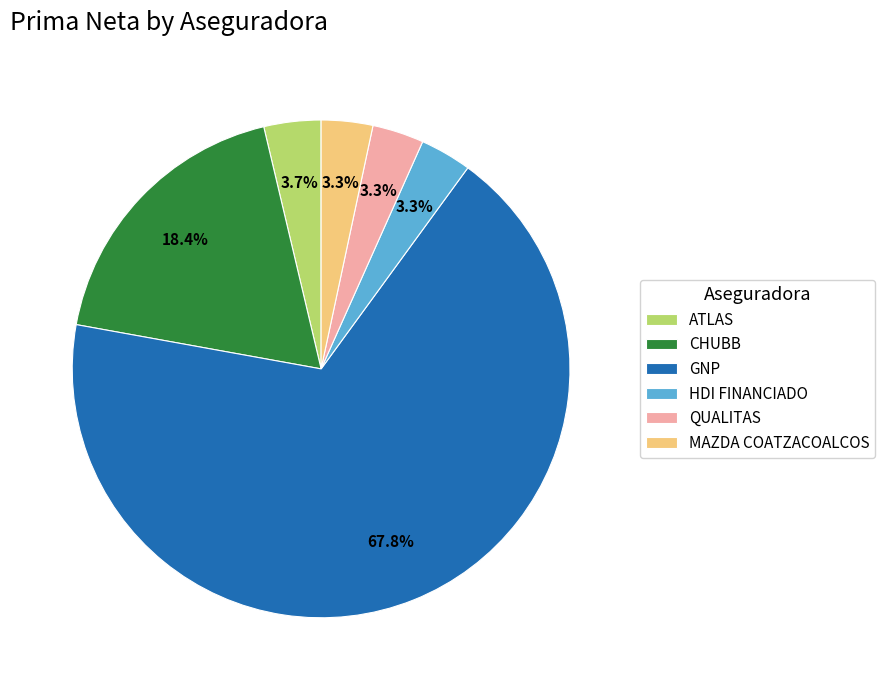

Is there a majority slice in this chart?

Yes